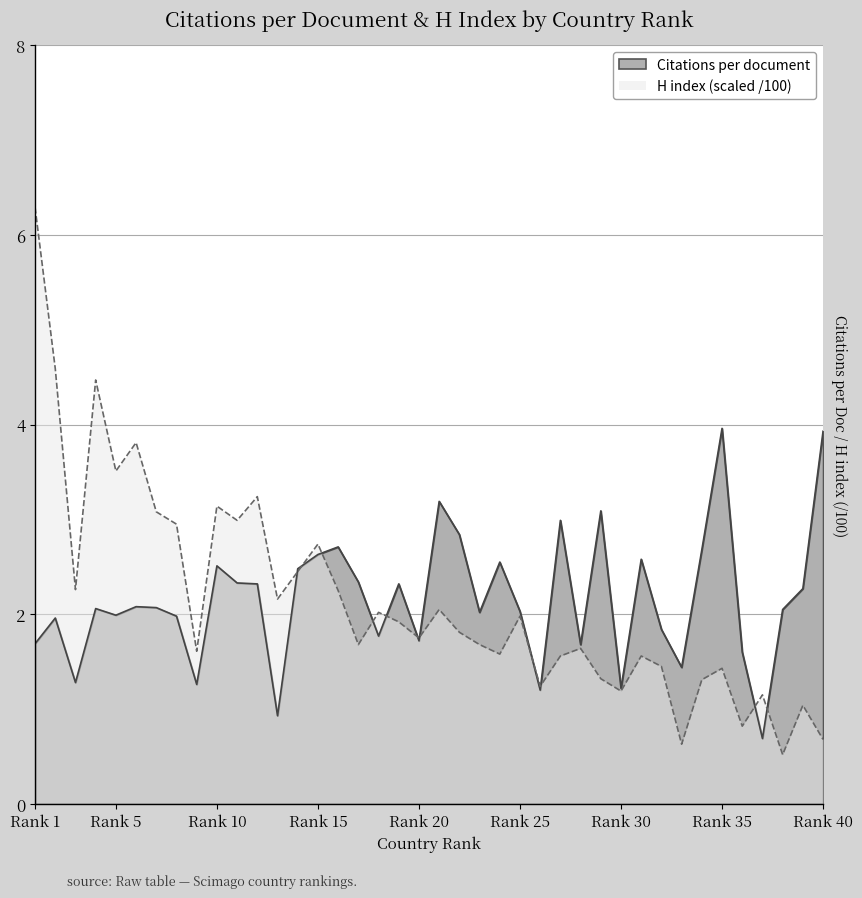

True or false: H index (scaled) has a value of 2.2 at 16.

True